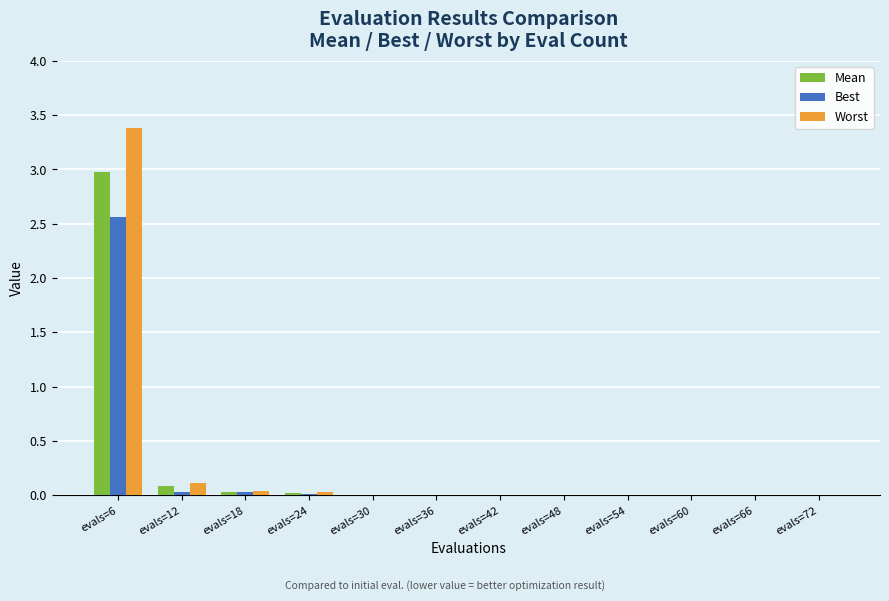

True or false: Worst has a value of 3.4 at evals=6.

True